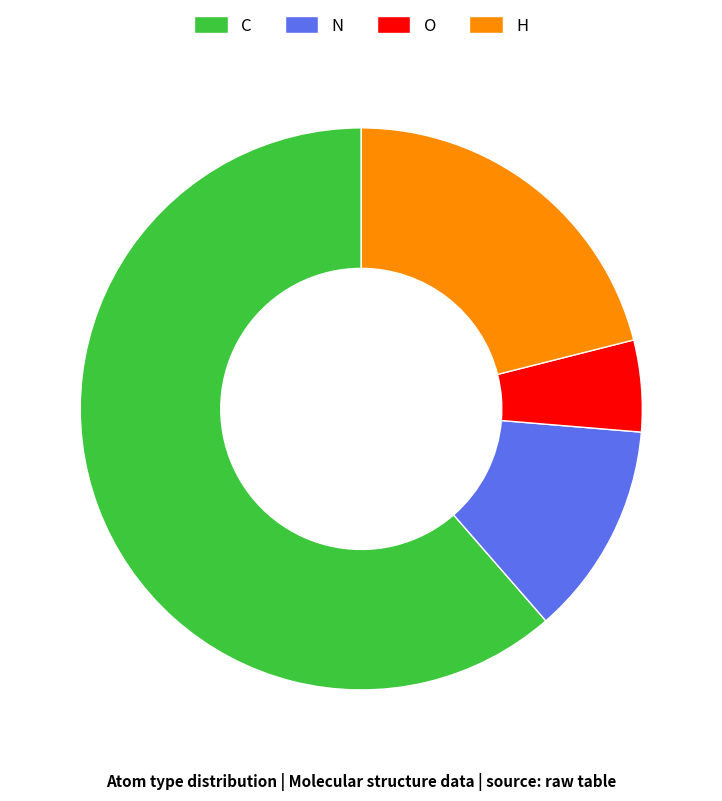

Which category has the biggest portion of the pie?

C